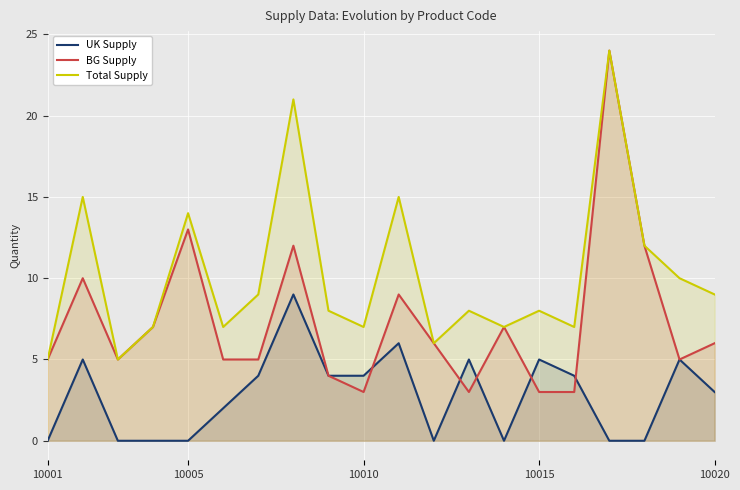

Rank the series by their average value, from highest to lowest.

Total Supply, BG Supply, UK Supply